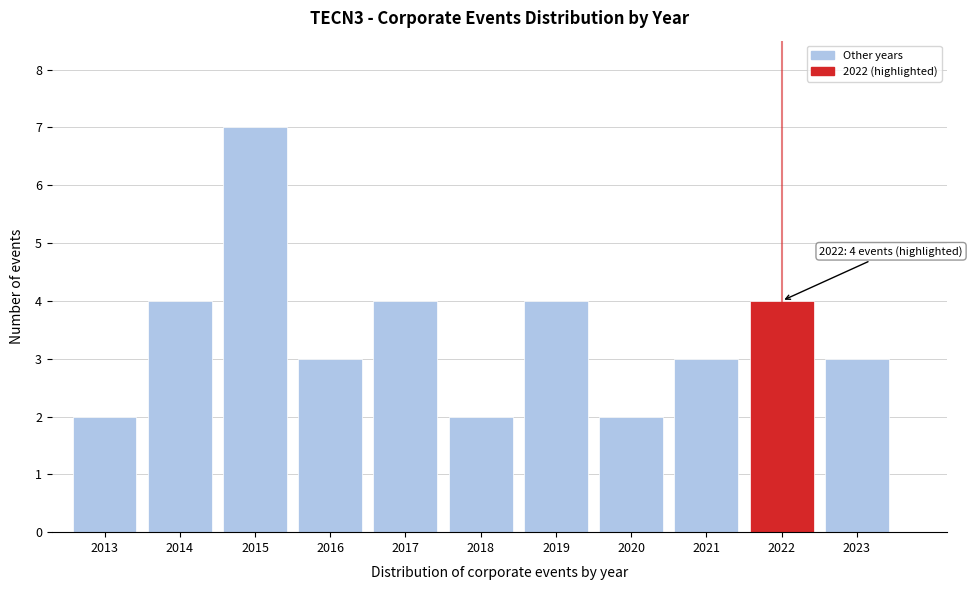

Reading right to left, what are all the values shown in this chart?

2023=3	2022=4	2021=3	2020=2	2019=4	2018=2	2017=4	2016=3	2015=7	2014=4	2013=2